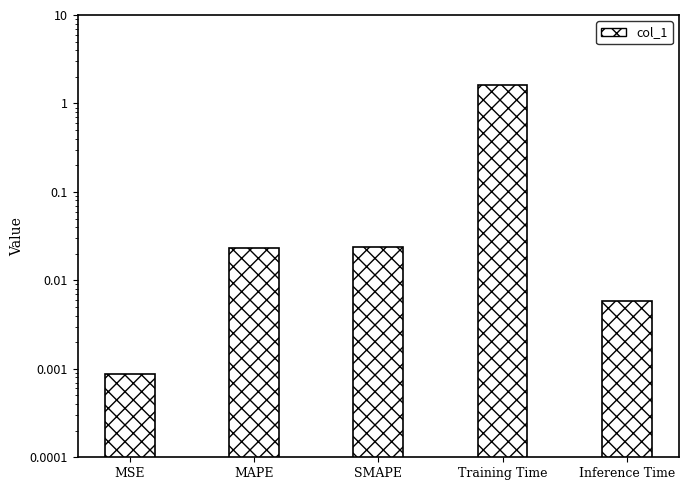

The value at Inference Time is 0.0. True or false?

True